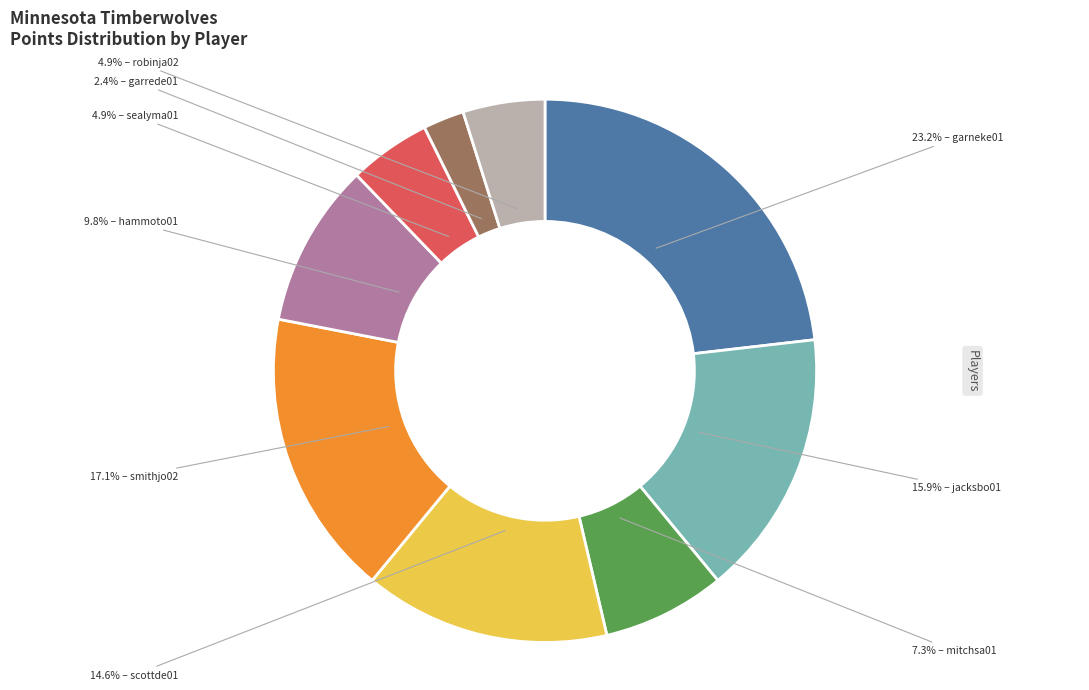

Does any single category account for the majority?

No